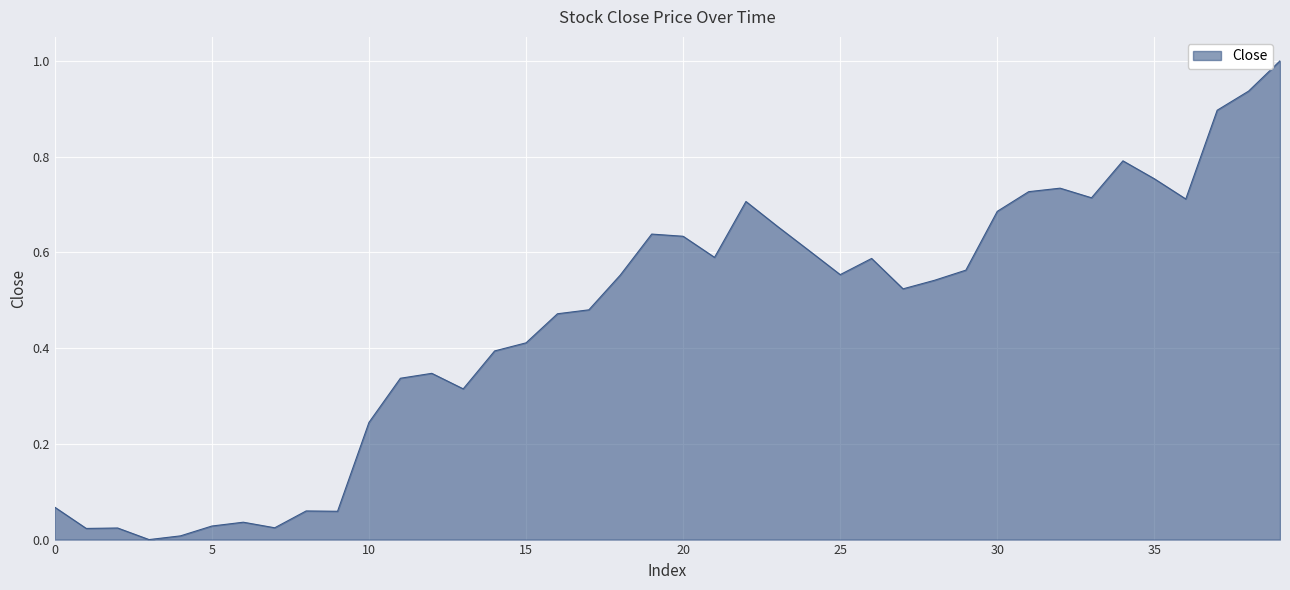

What is the difference between the maximum and minimum values?

1.0